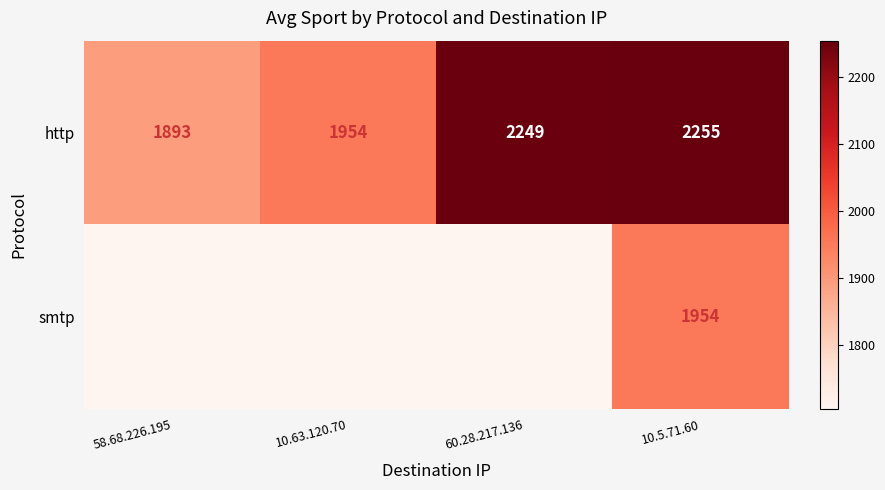

What is the total value across all series at 10.5.71.60?

4209